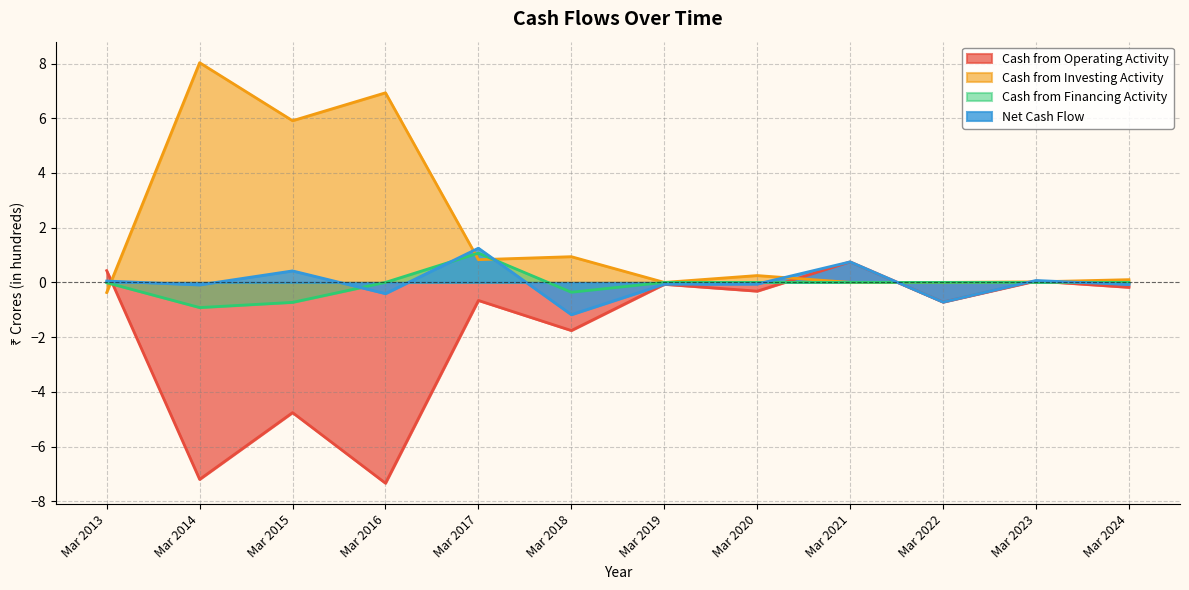

What are all the series names shown in the legend?

Cash from Operating Activity, Cash from Investing Activity, Cash from Financing Activity, Net Cash Flow